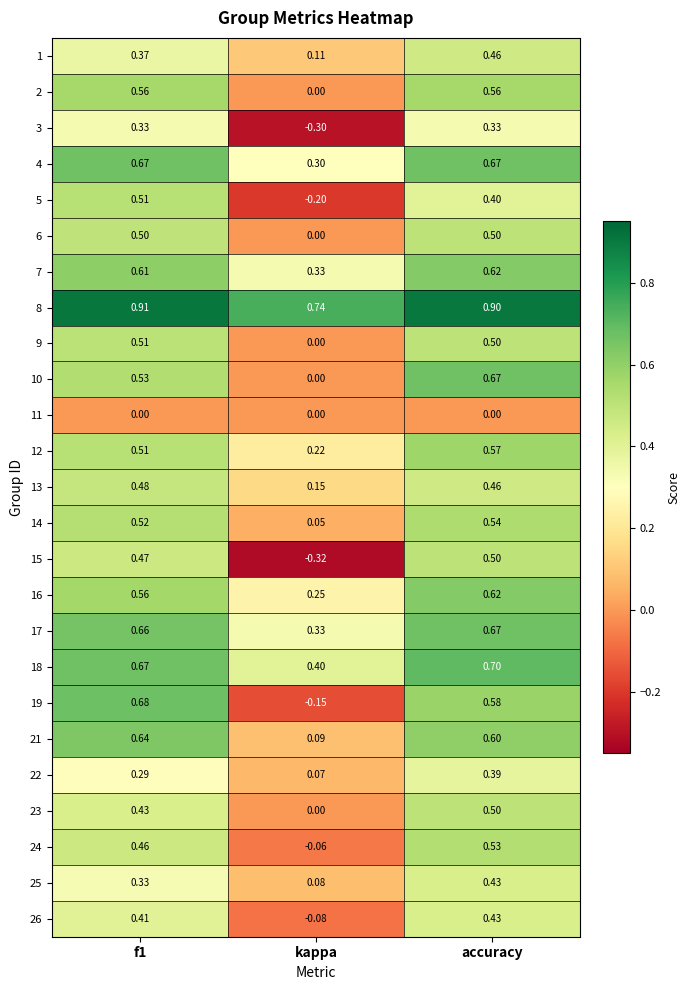

What is the spread (max minus min) of values at accuracy?

0.9